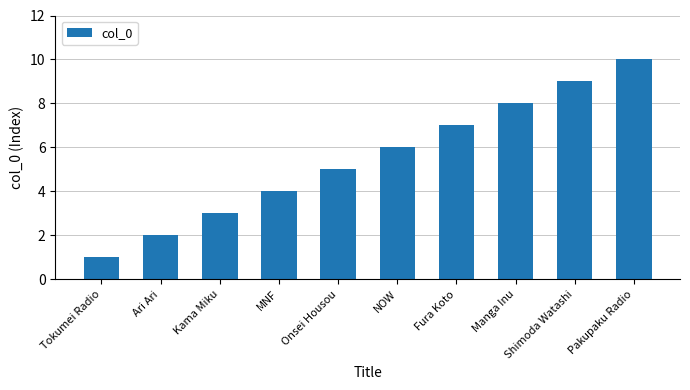

Are the bars horizontal?

No